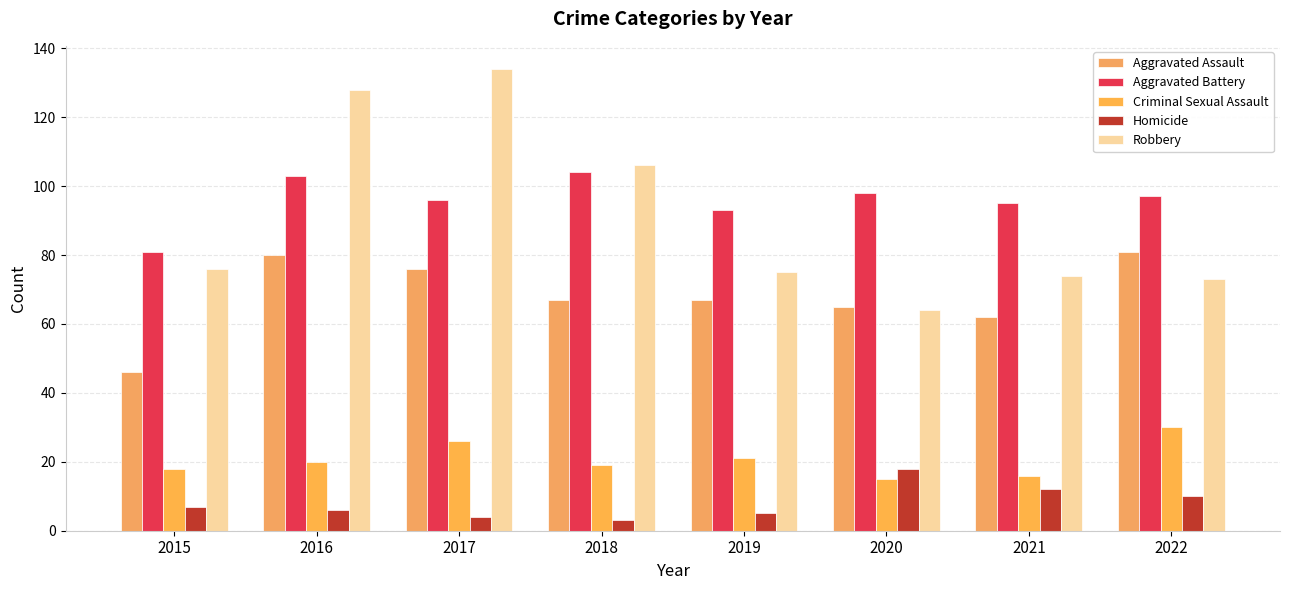

What is the minimum value shown in the chart?

3